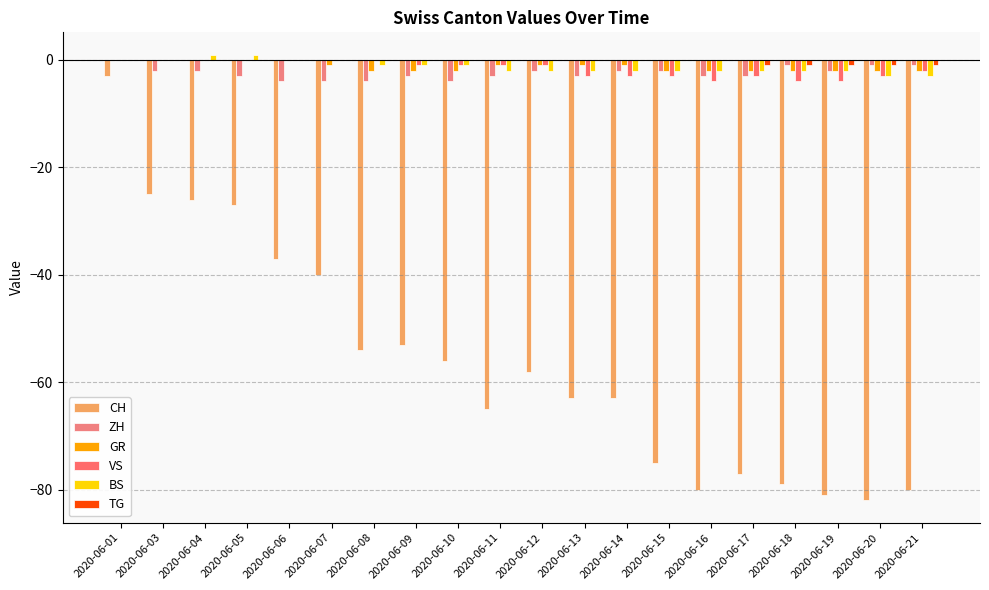

What is the difference between the highest and lowest values at 2020-06-05?

28